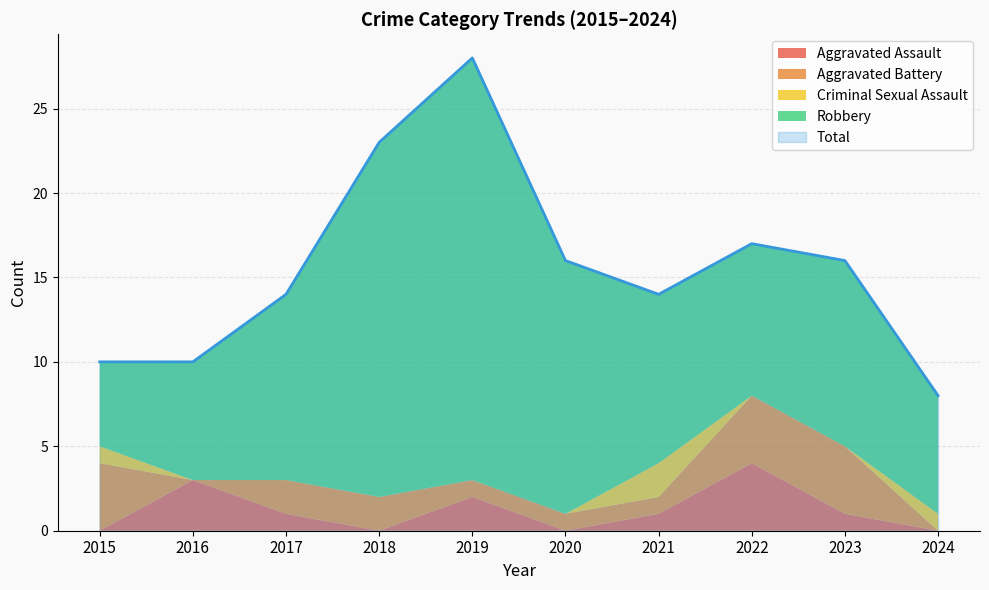

What is the total value across all series at 2019?

56